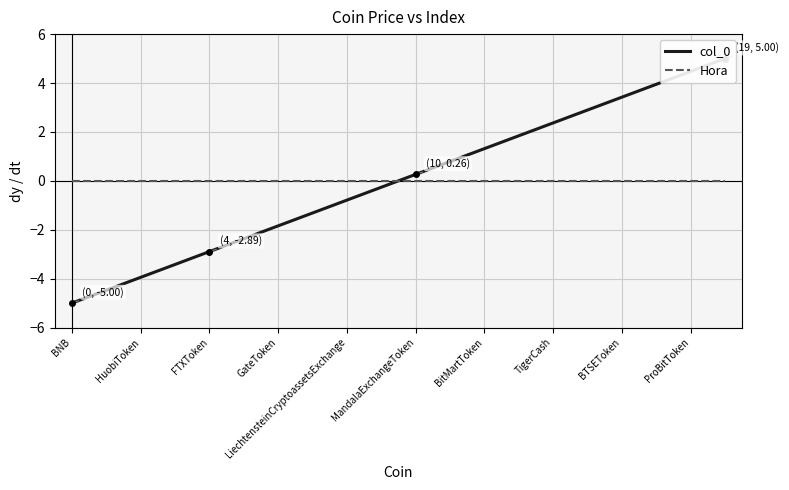

Where does the col_0 series first go above 0?

MandalaExchangeToken